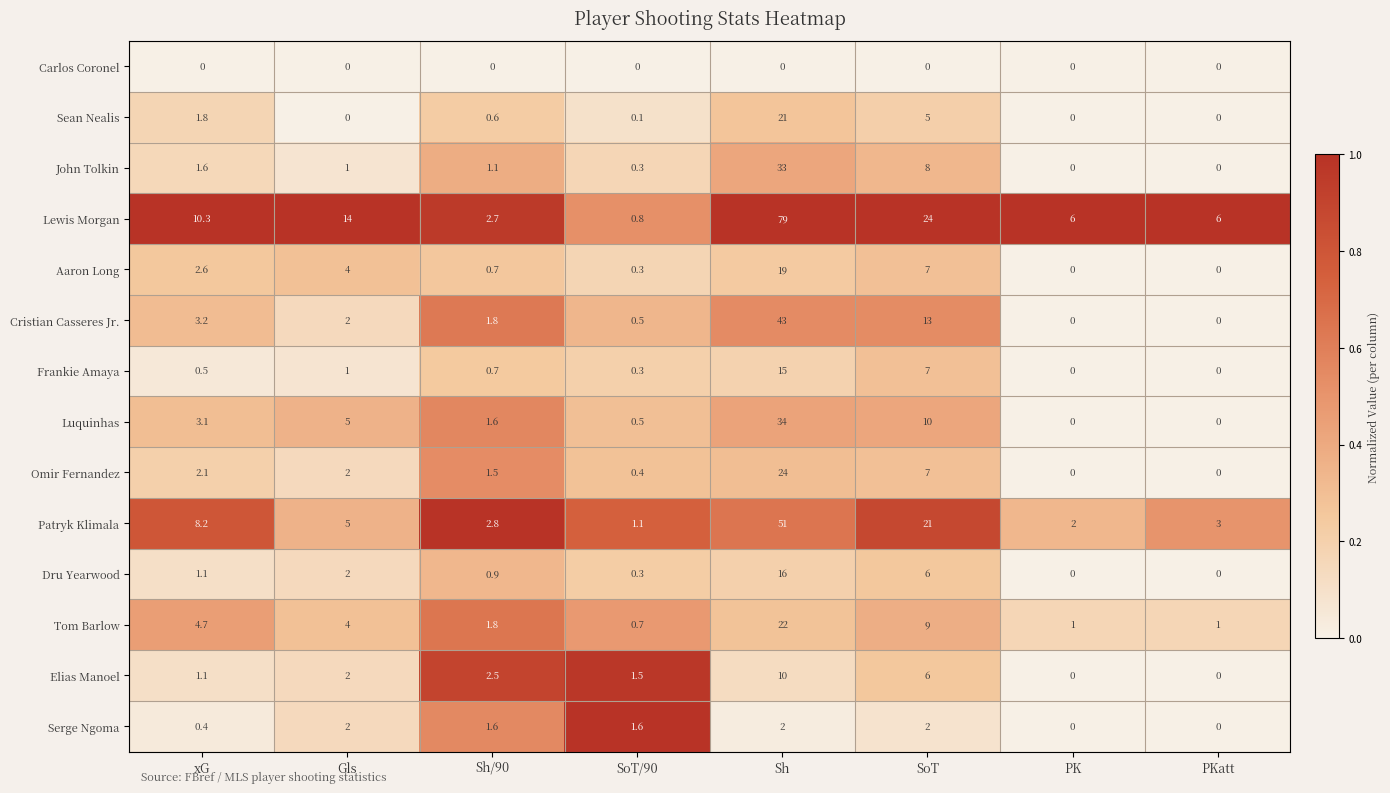

What is the sum of the Dru Yearwood values at Gls and SoT/90?

2.3